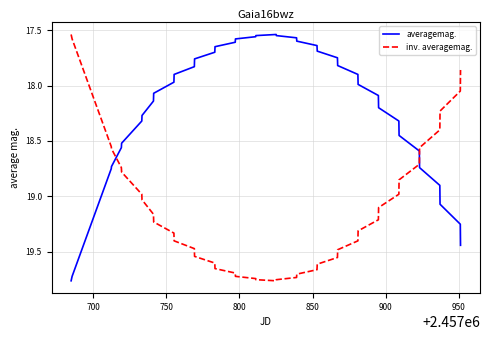

Does the chart display data point markers on the line(s)?

No